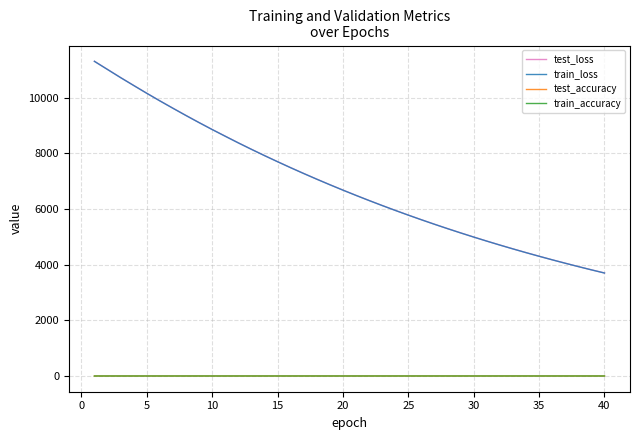

True or false: train_loss and train_accuracy cross at least once.

False